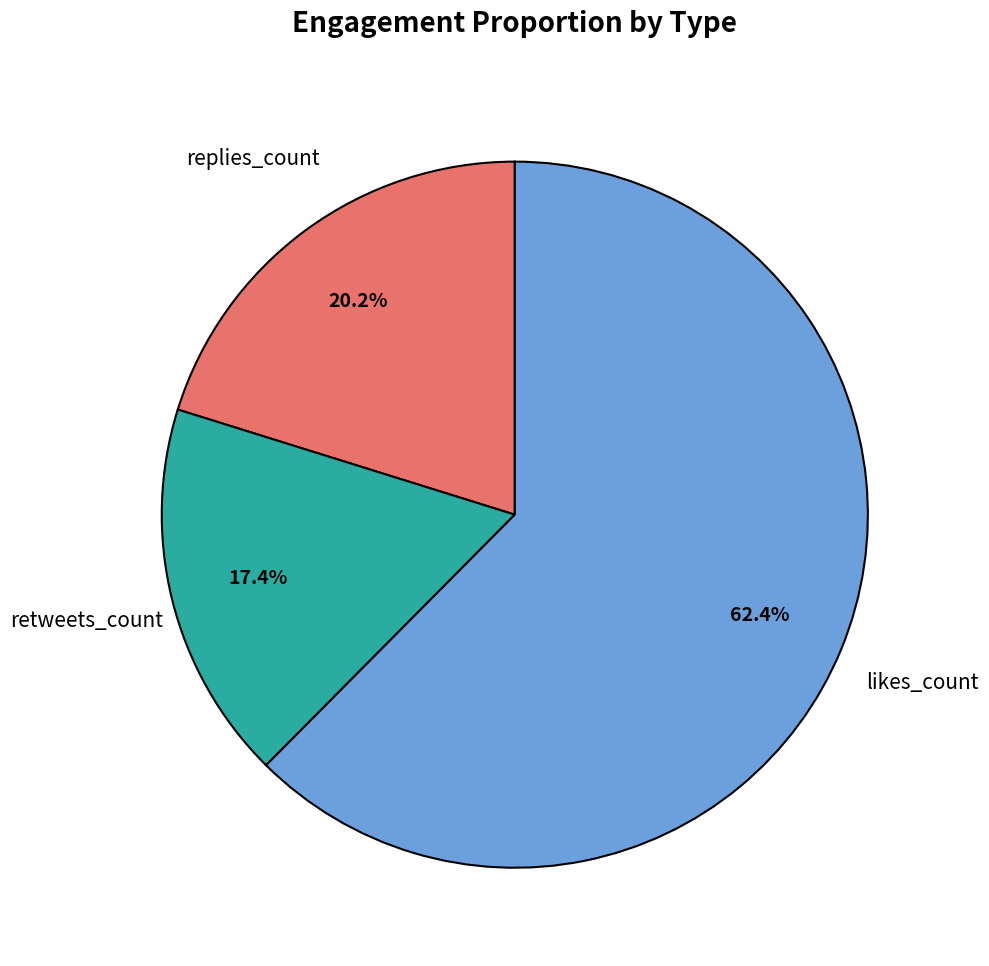

Count the number of slices in the pie.

3